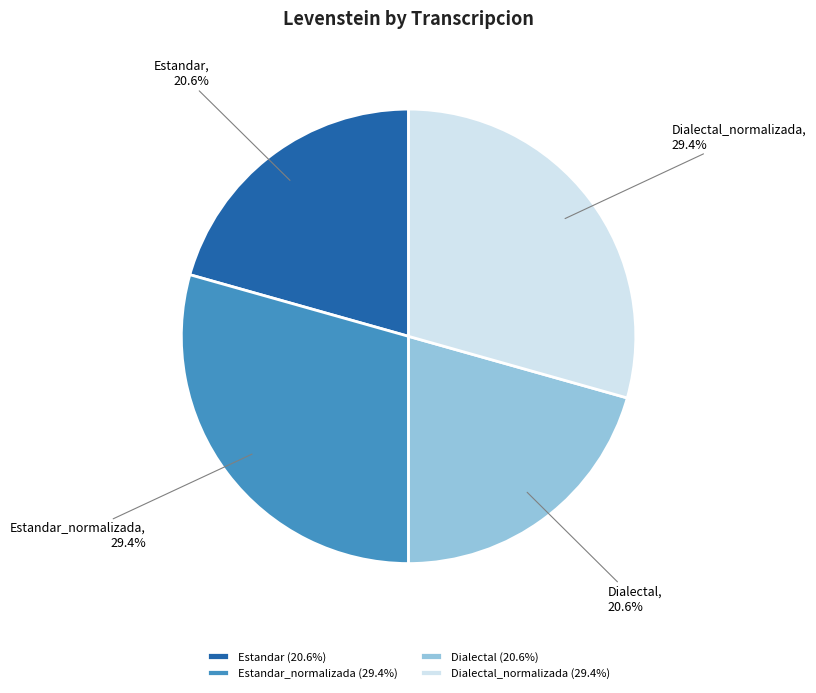

How many slices are in this pie chart?

4